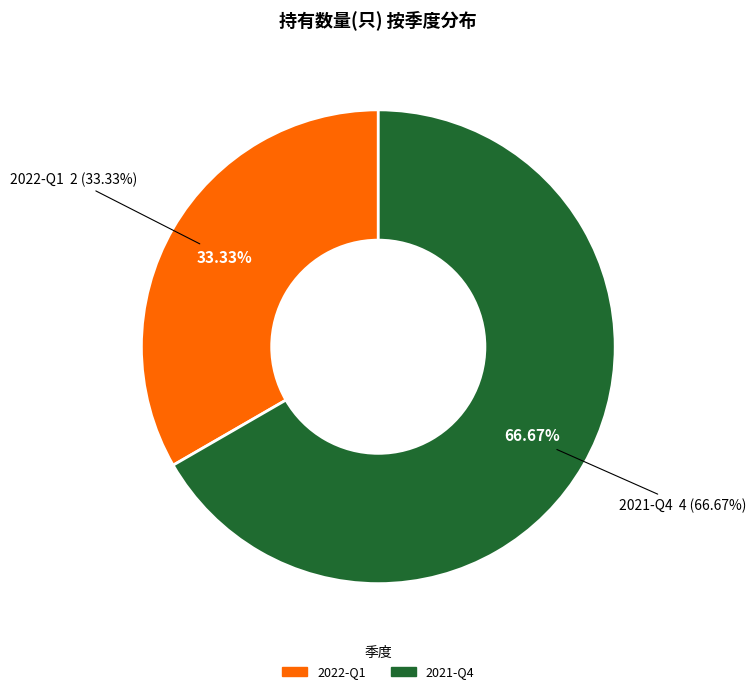

To the nearest percent, what is the difference between the 2022-Q1 and 2021-Q4 slice percentages?

33%